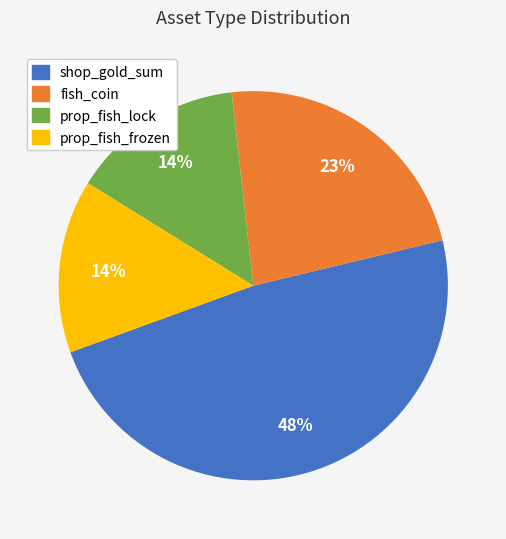

To the nearest percent, what is the difference between the shop_gold_sum and prop_fish_lock slice percentages?

34%